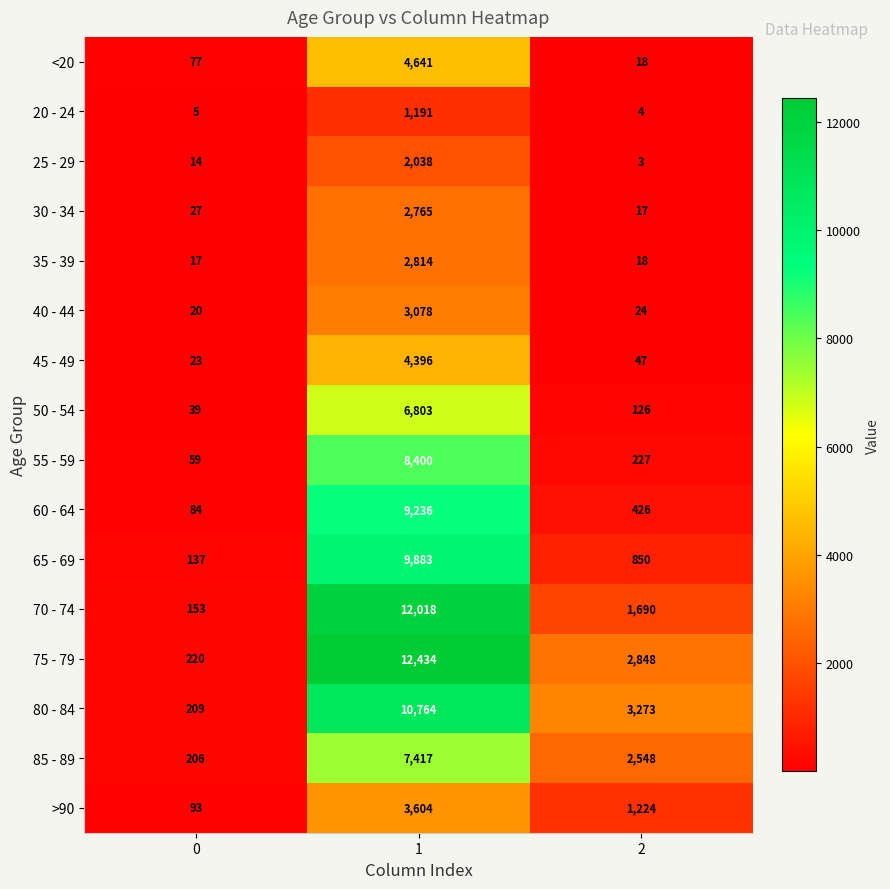

Which series has the largest range (max minus min)?

75 - 79